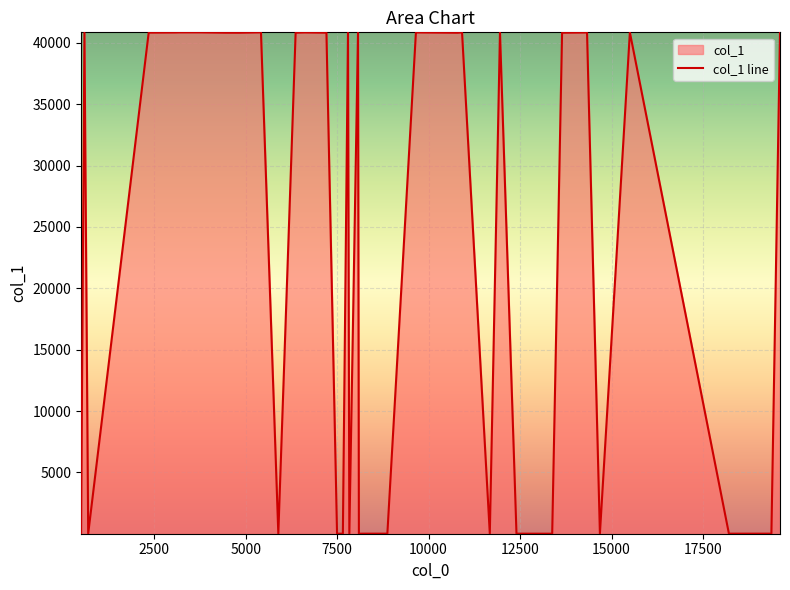

Rank the categories by value from lowest to highest.

8095, 7498, 13378, 501, 19369, 12402, 18208, 697, 8227, 8873, 5893, 14682, 7834, 19301, 7657, 11673, 9653, 10793, 4823, 13648, 4445, 7208, 6366, 594, 7797, 8071, 2350, 3070, 14330, 3107, 6613, 11951, 9667, 15501, 10914, 3162, 3203, 3746, 19604, 5419